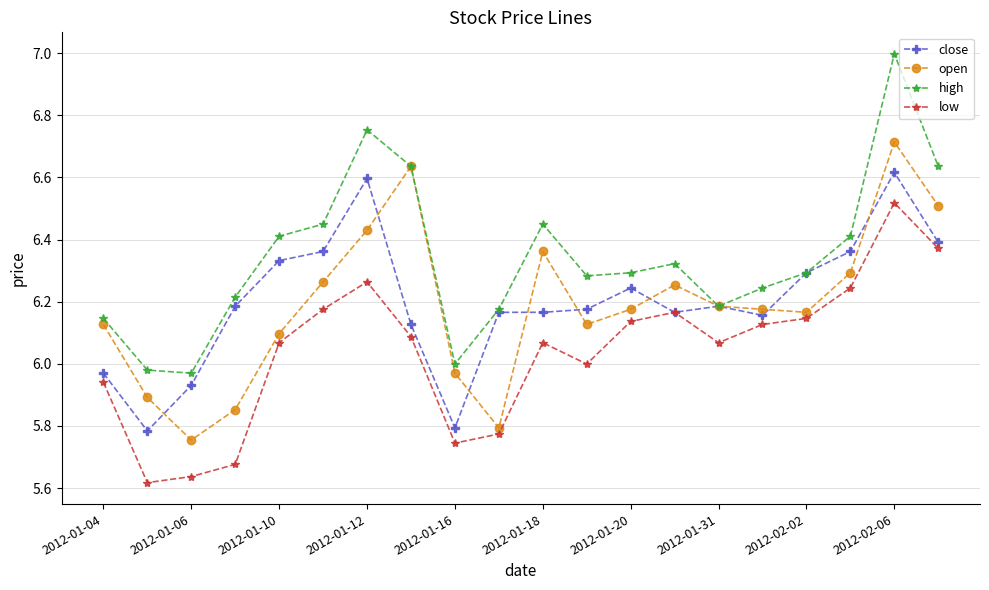

True or false: low and high intersect in this chart.

False